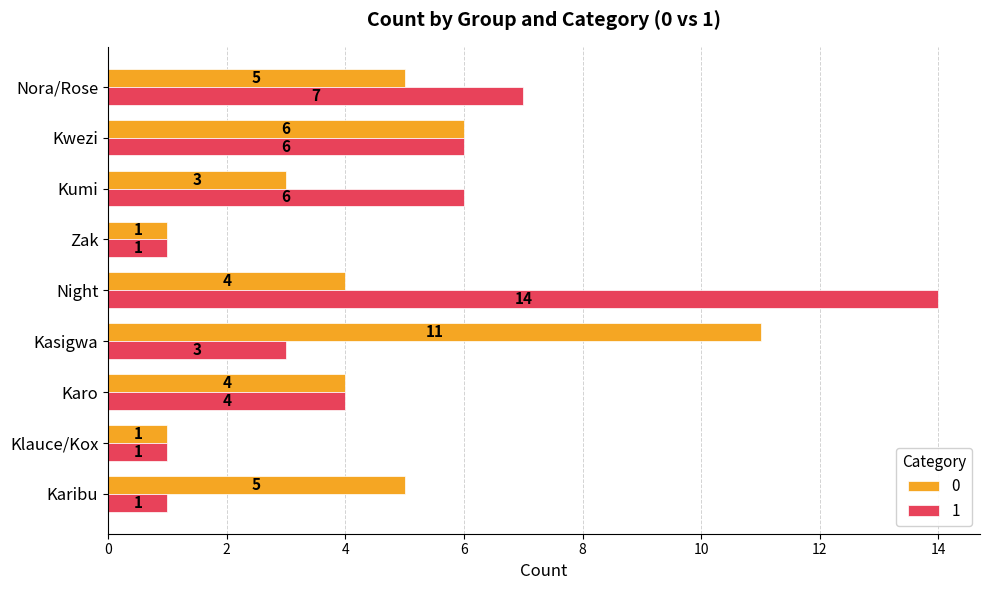

Is it true that 0 equals 5 at Karibu?

True